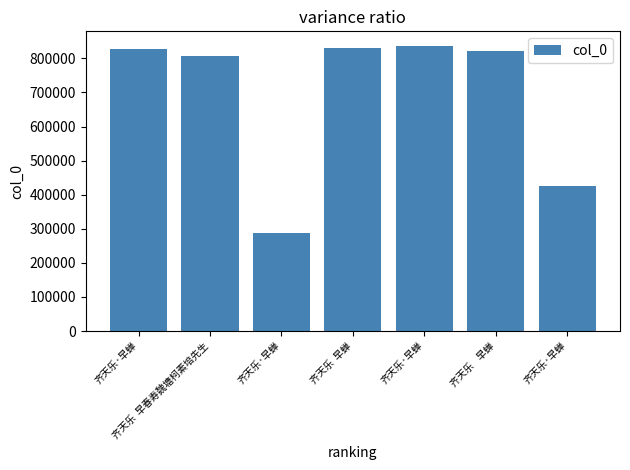

What is the difference between the values at 齐天乐  早春寿魏塘柯素培先生 and 齐天乐·早蝉?

29823